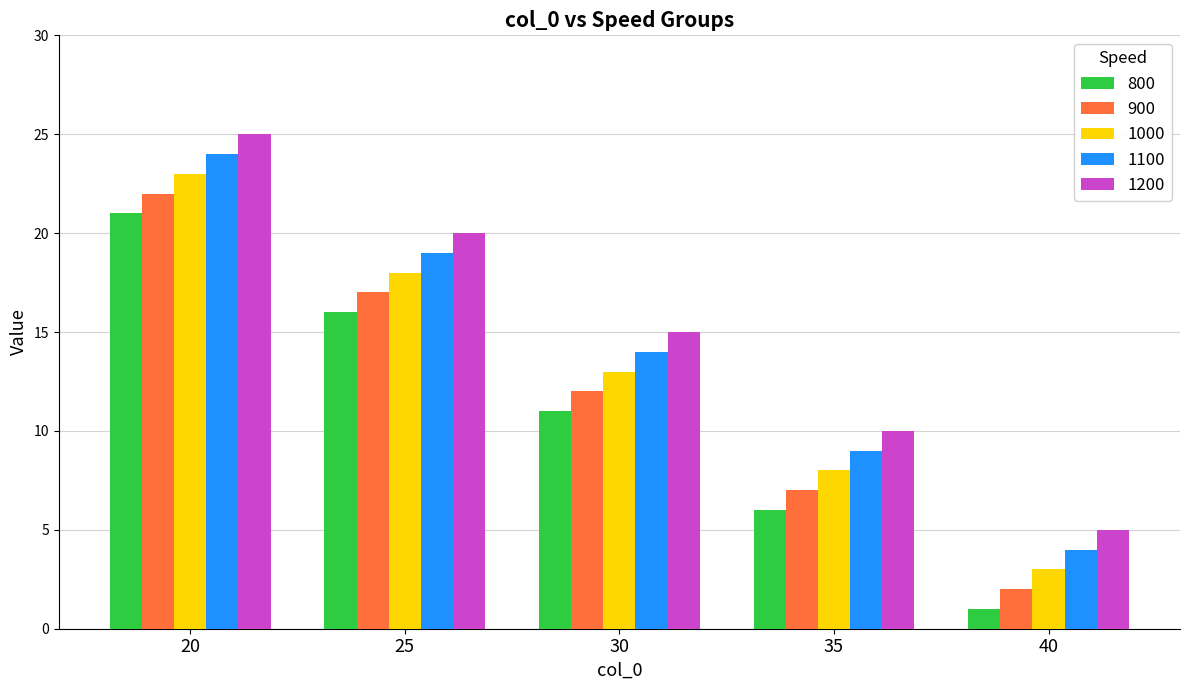

At which category does the chart reach its minimum across all series?

40